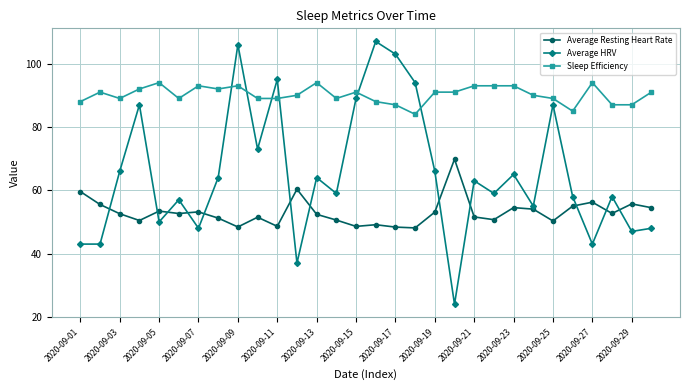

How many lines are shown in the chart?

3